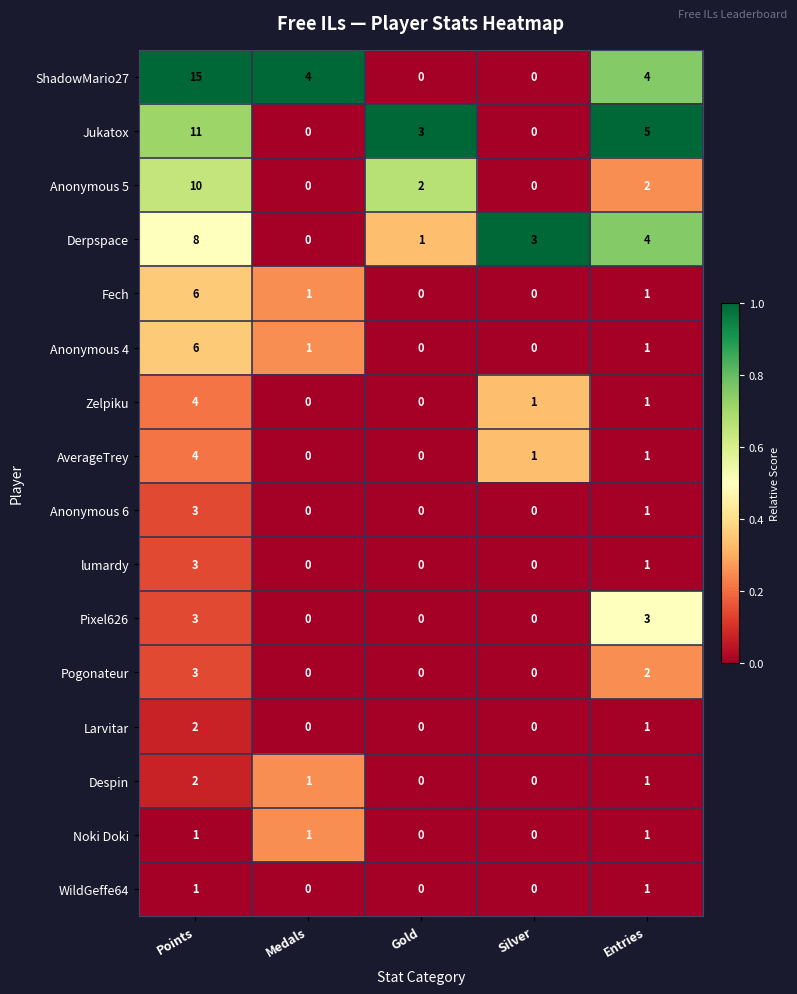

What is the difference between the maximum and minimum values in the Anonymous 4 series?

6